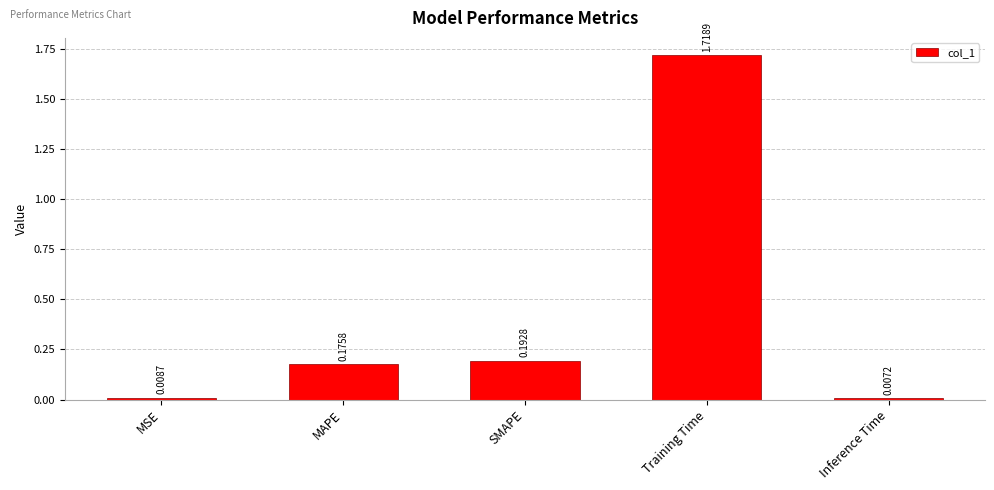

Which label corresponds to the largest value in the chart?

Training Time